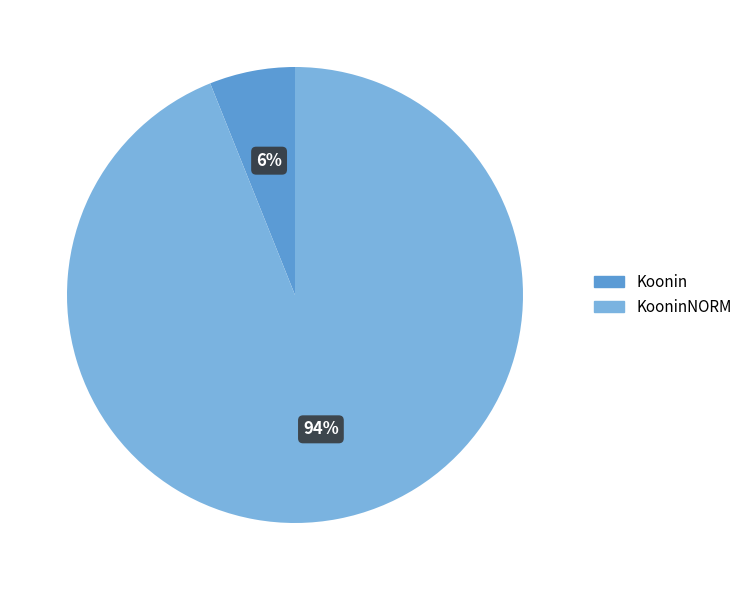

To the nearest percent, what is the average slice percentage?

50%